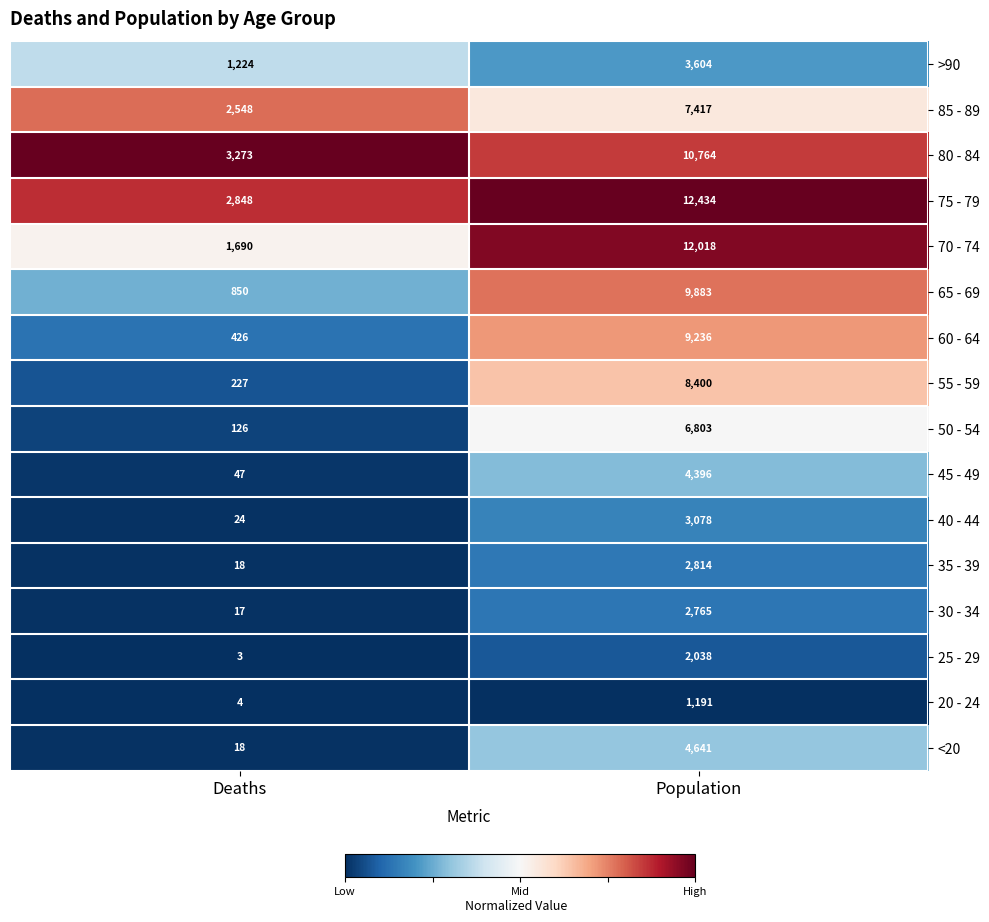

List the series in order of their peak value, lowest first.

20 - 24, 25 - 29, 30 - 34, 35 - 39, 40 - 44, >90, 45 - 49, <20, 50 - 54, 85 - 89, 55 - 59, 60 - 64, 65 - 69, 80 - 84, 70 - 74, 75 - 79